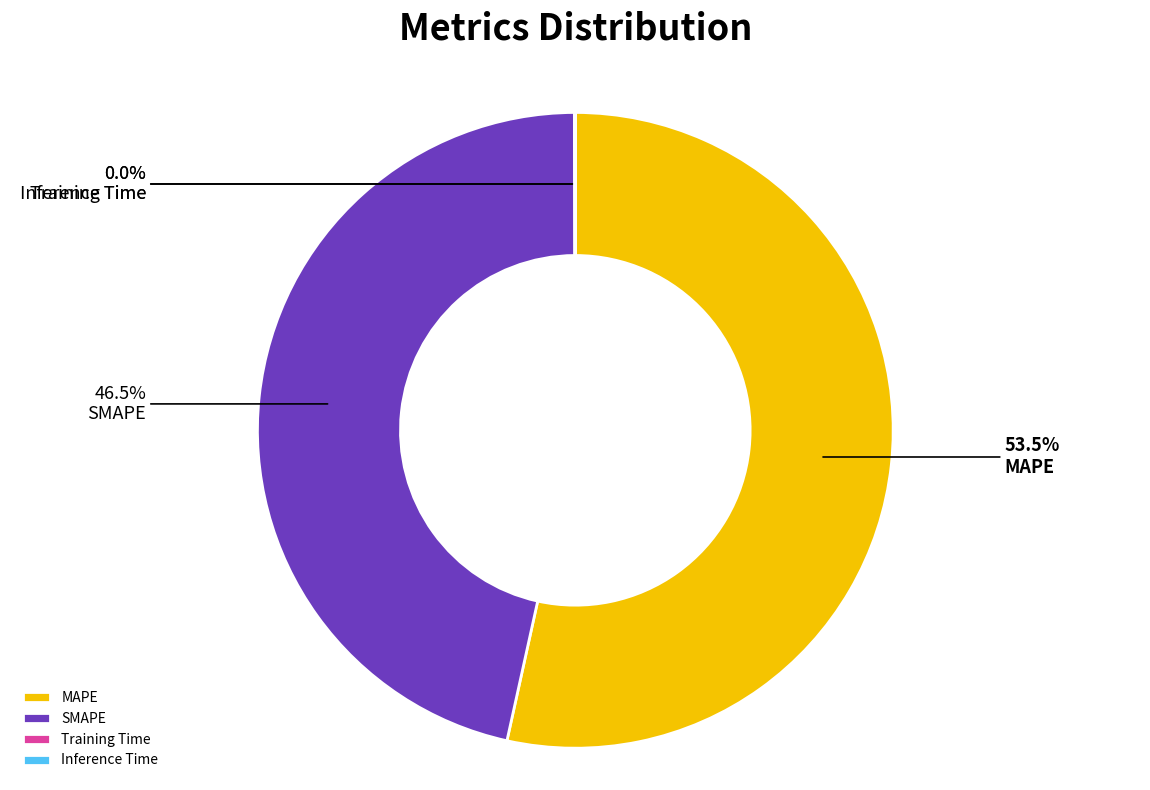

Between MAPE and SMAPE, which is larger?

MAPE